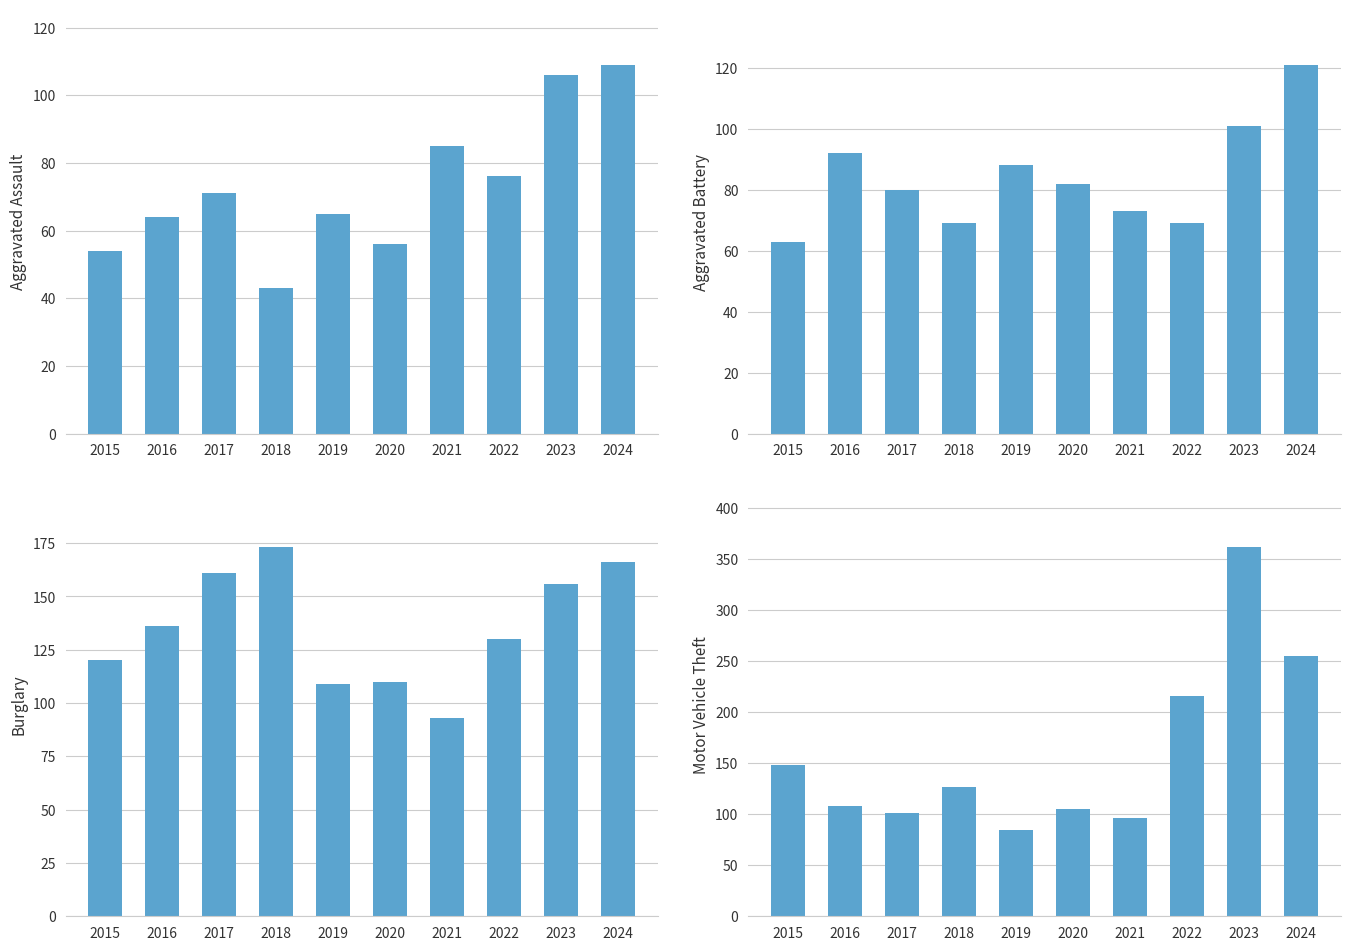

Reading left to right, extract all data points from this chart.

Aggravated Assault: 2015=54	2016=64	2017=71	2018=43	2019=65	2020=56	2021=85	2022=76	2023=106	2024=109
Aggravated Battery: 2015=63	2016=92	2017=80	2018=69	2019=88	2020=82	2021=73	2022=69	2023=101	2024=121
Burglary: 2015=120	2016=136	2017=161	2018=173	2019=109	2020=110	2021=93	2022=130	2023=156	2024=166
Motor Vehicle Theft: 2015=148	2016=108	2017=101	2018=127	2019=84	2020=105	2021=96	2022=216	2023=361	2024=255